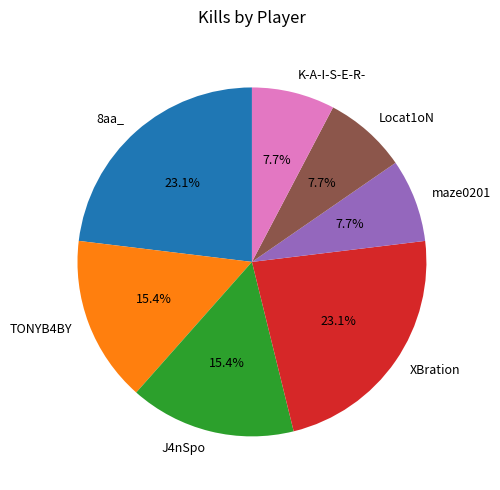

Is the sum of K-A-I-S-E-R- and TONYB4BY greater than half?

No